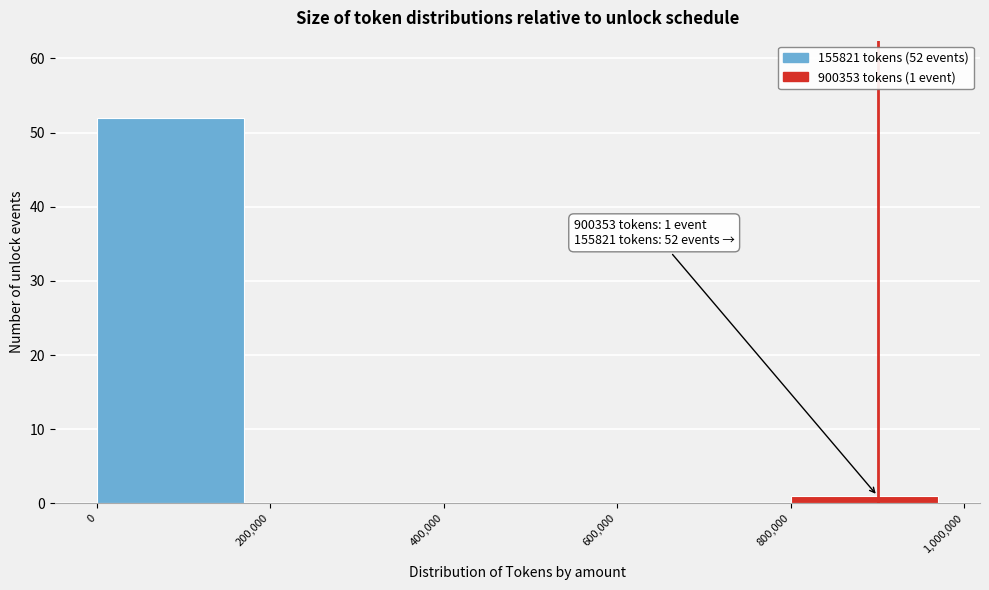

Over which range of the x-axis is the bar tallest?

0 to 200,000